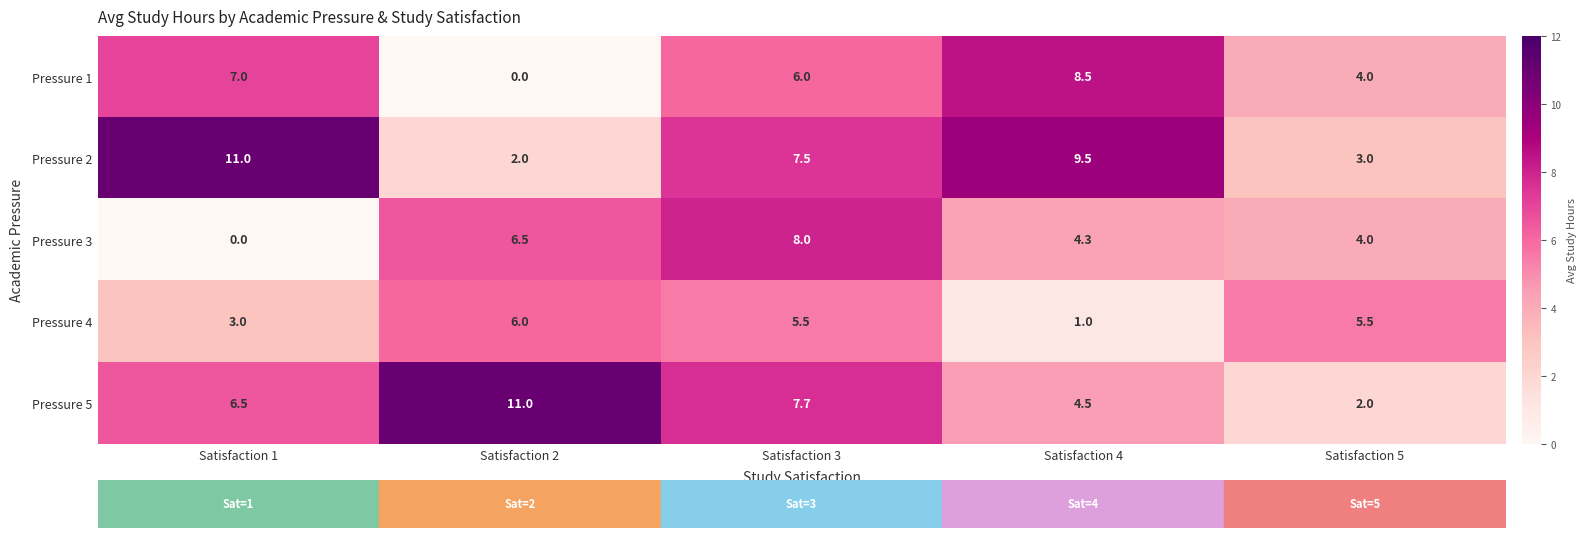

What is the spread (max minus min) of values at Satisfaction 1?

11.0